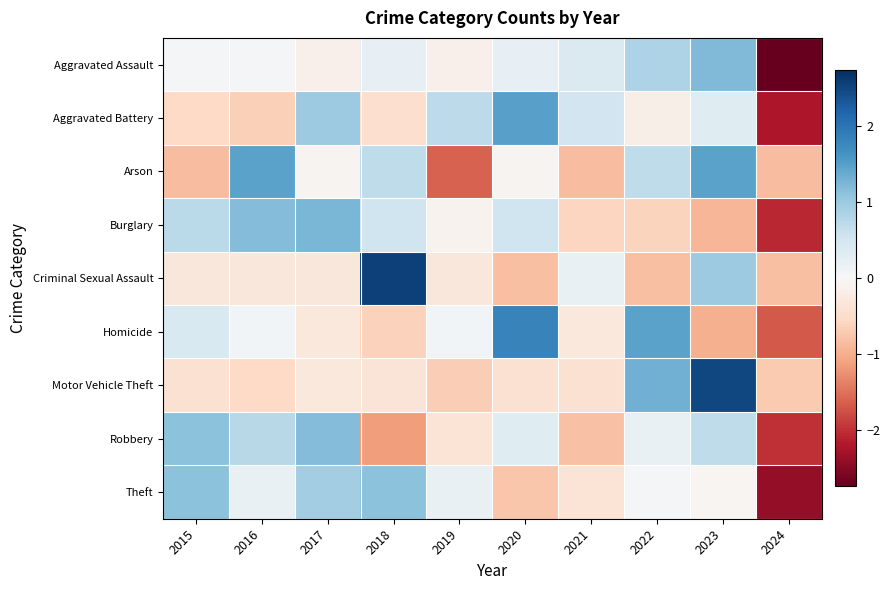

Which category has the lowest value across all series?

2024